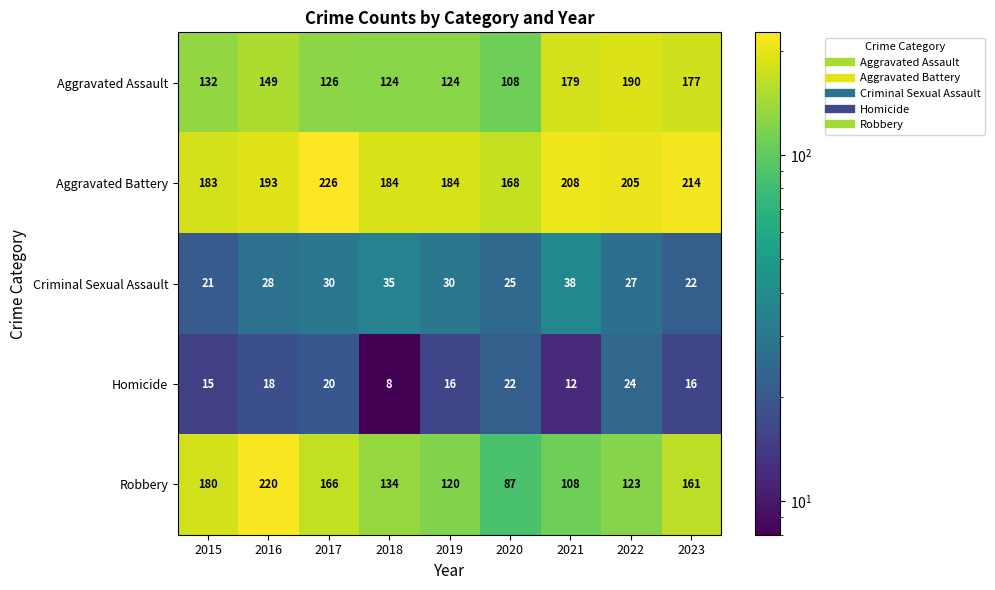

What is the difference between the second highest and minimum values in the Aggravated Battery series?

46